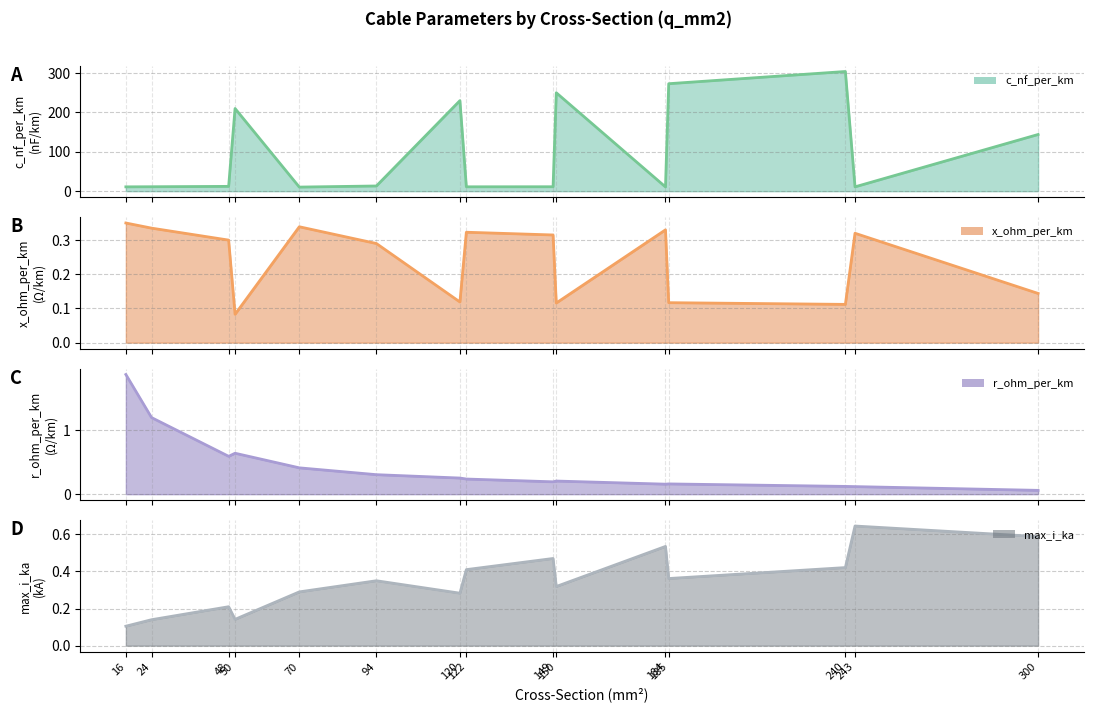

Count the x_ohm_per_km (line) values in the range 0 to 1.

15